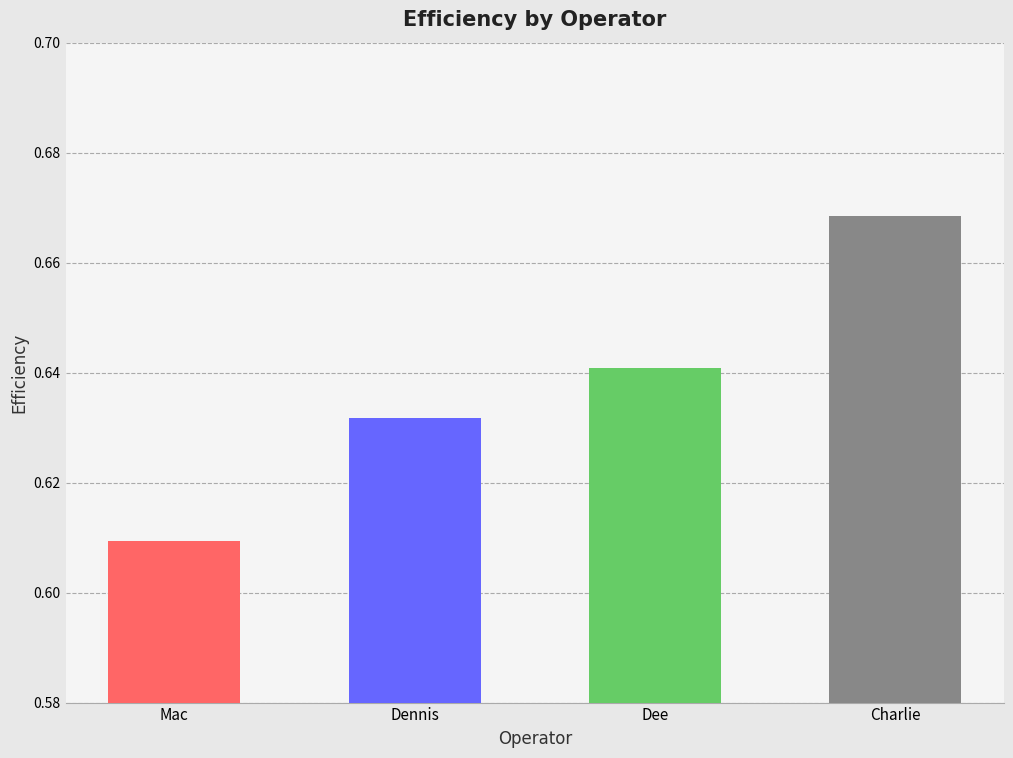

How many values are between 0 and 1?

4